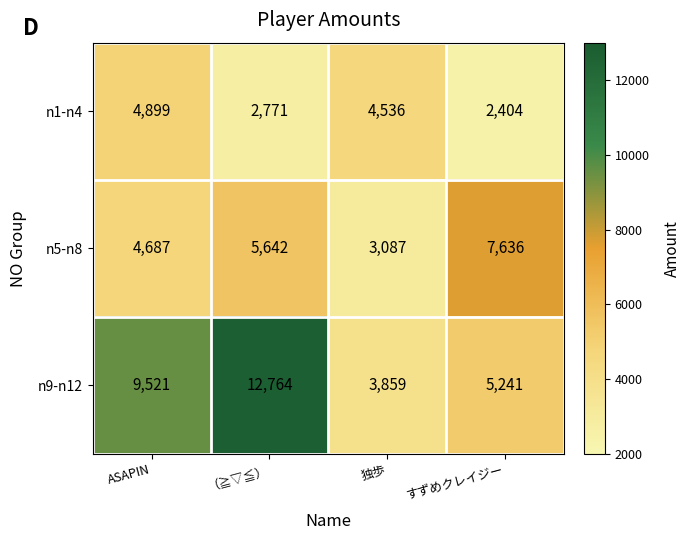

The n9-n12 series shows 5241 at すずめクレイジー. True or false?

True